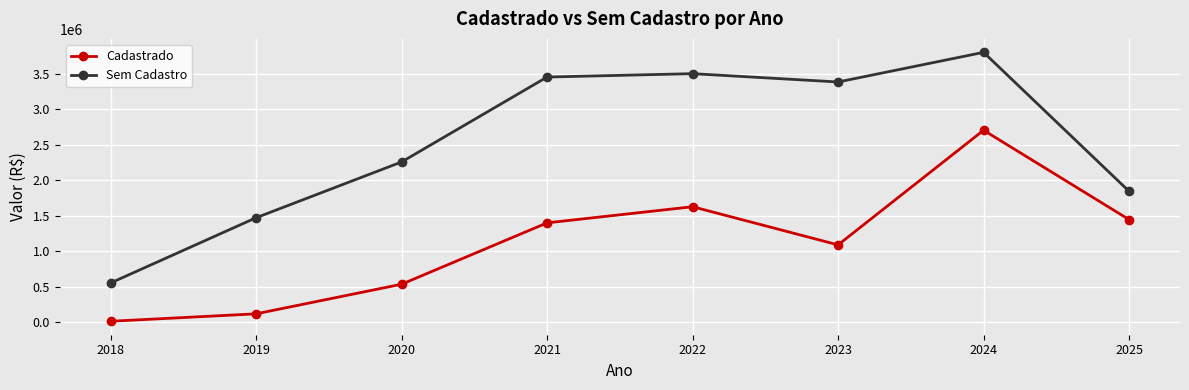

Between 2021 and 2023, which series saw the biggest shift?

Cadastrado